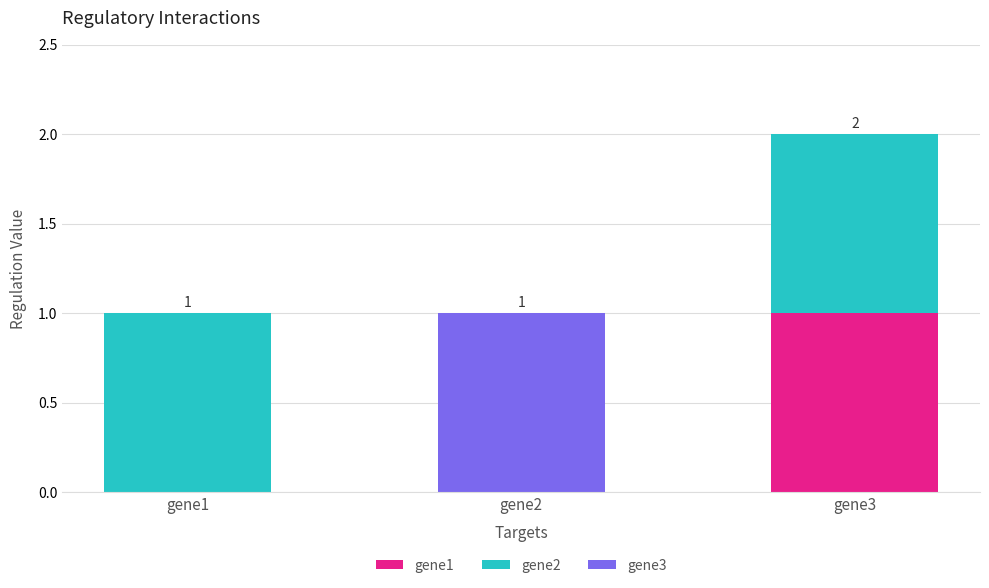

True or false: gene1 has a value of 0 at gene1.

True